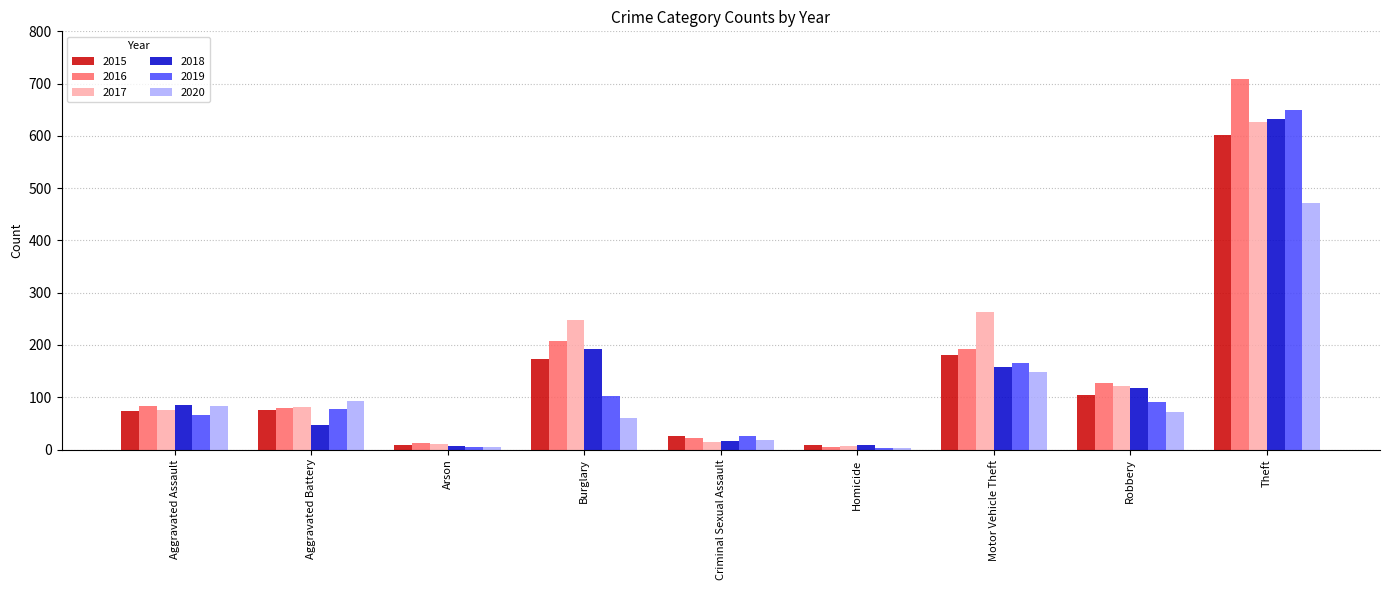

What value does the 2015 series have at Burglary?

174